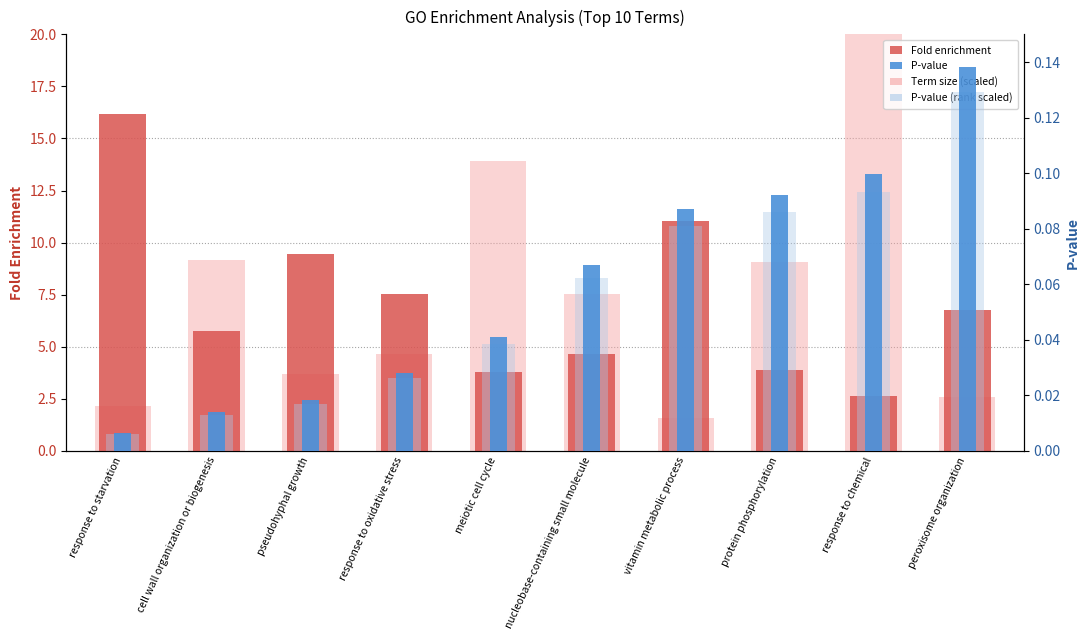

True or false: P-value has a value of 0.1 at nucleobase-containing small molecule.

False